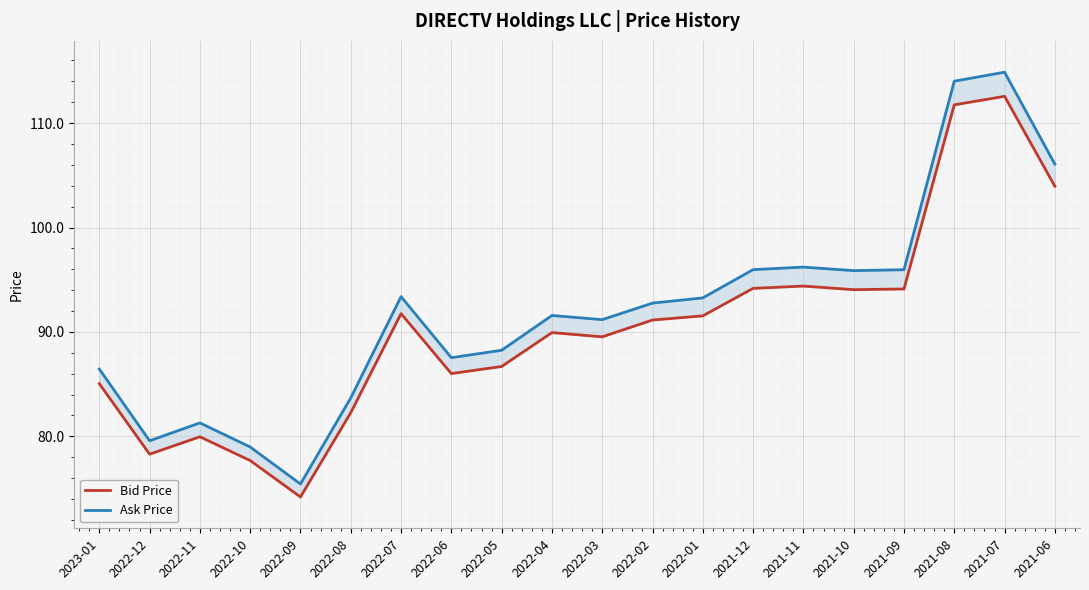

What are all the series names shown in the legend?

Bid Price, Ask Price